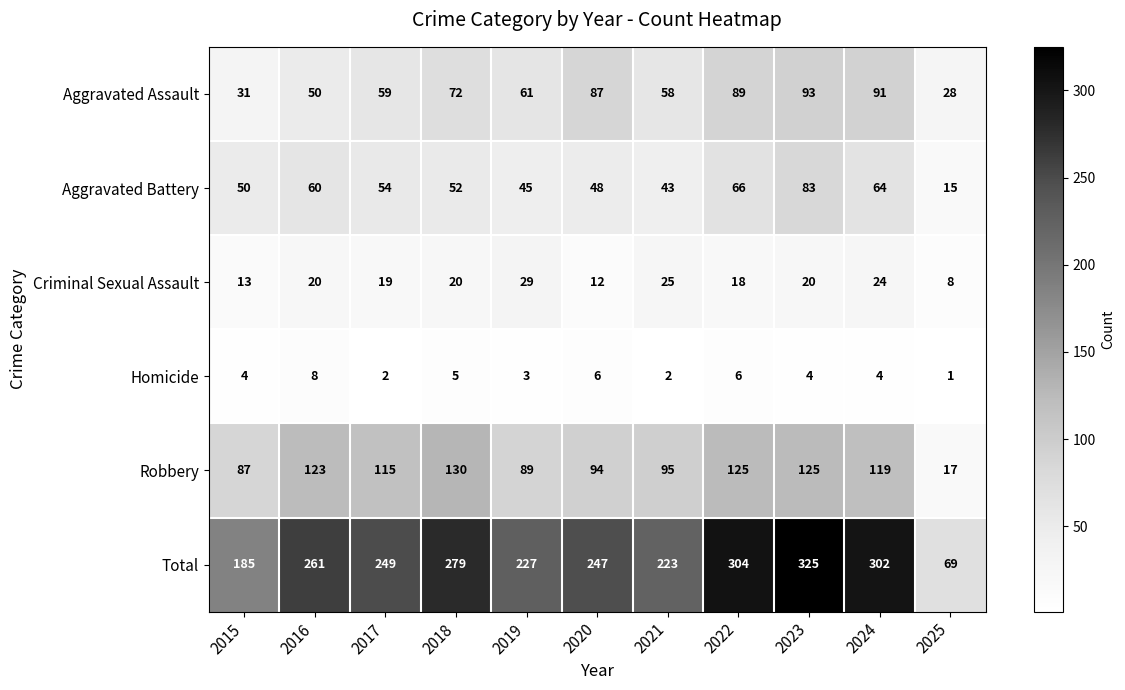

The value of Aggravated Battery at 2019 is 45. True or false?

True